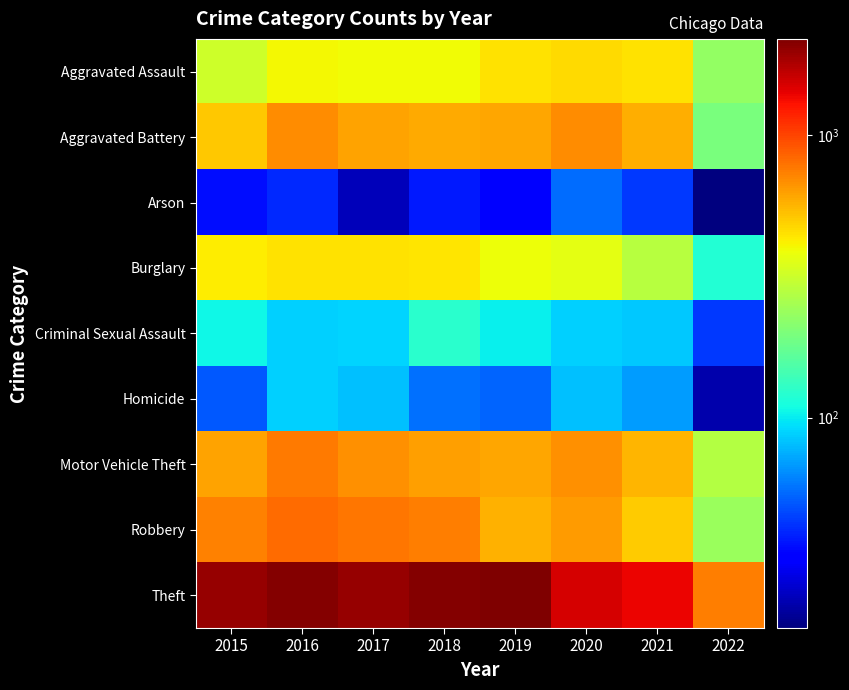

Rank the series at 2022 from highest to lowest value.

Theft, Motor Vehicle Theft, Robbery, Aggravated Assault, Aggravated Battery, Burglary, Criminal Sexual Assault, Homicide, Arson